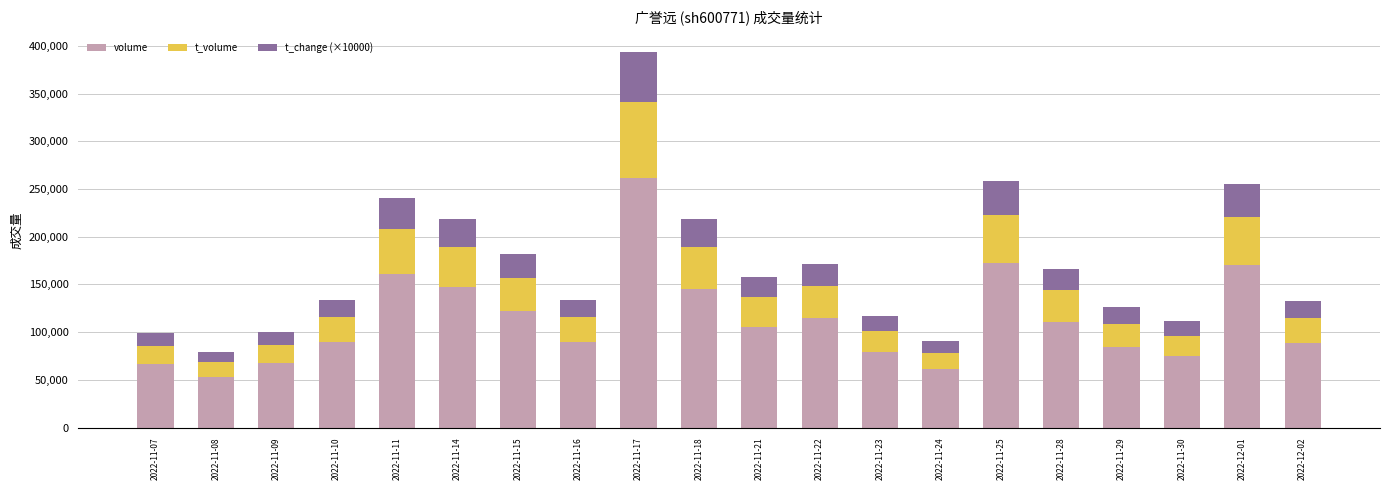

What is the total value across all series at 2022-11-25?

258193